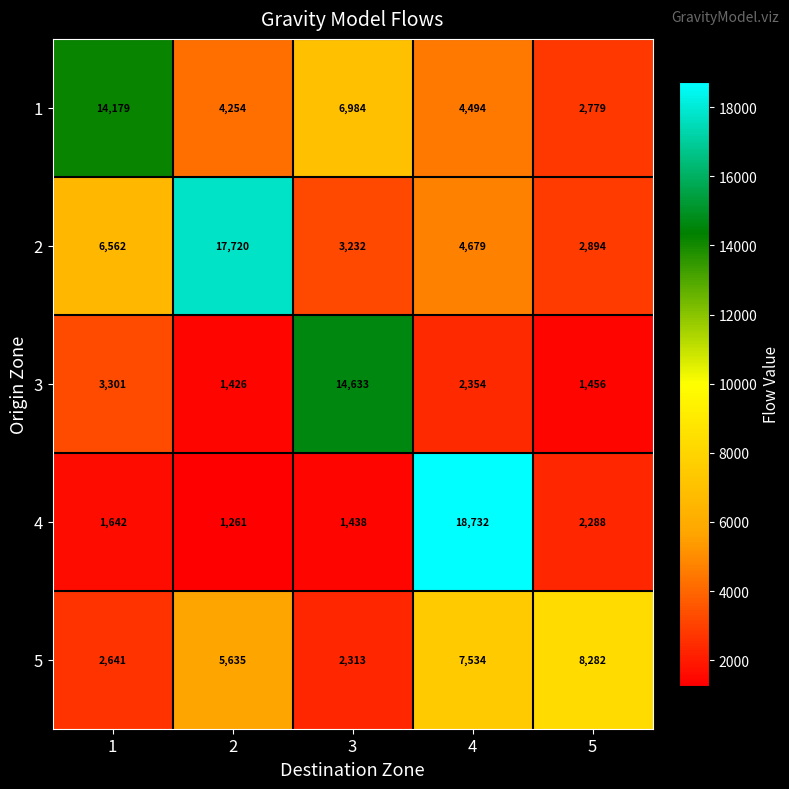

True or false: 1 has a value of 4494 at 4.

True